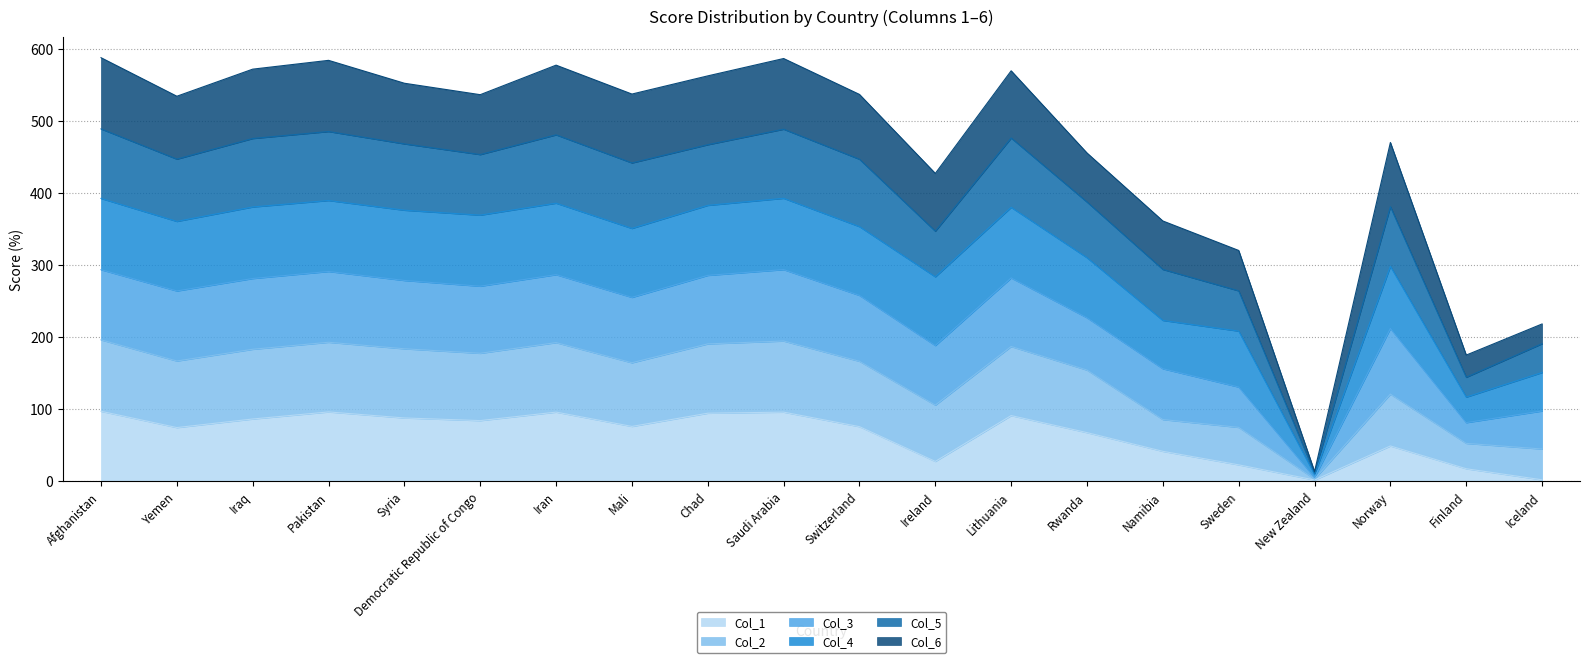

What is the total value across all series at Syria?

552.0